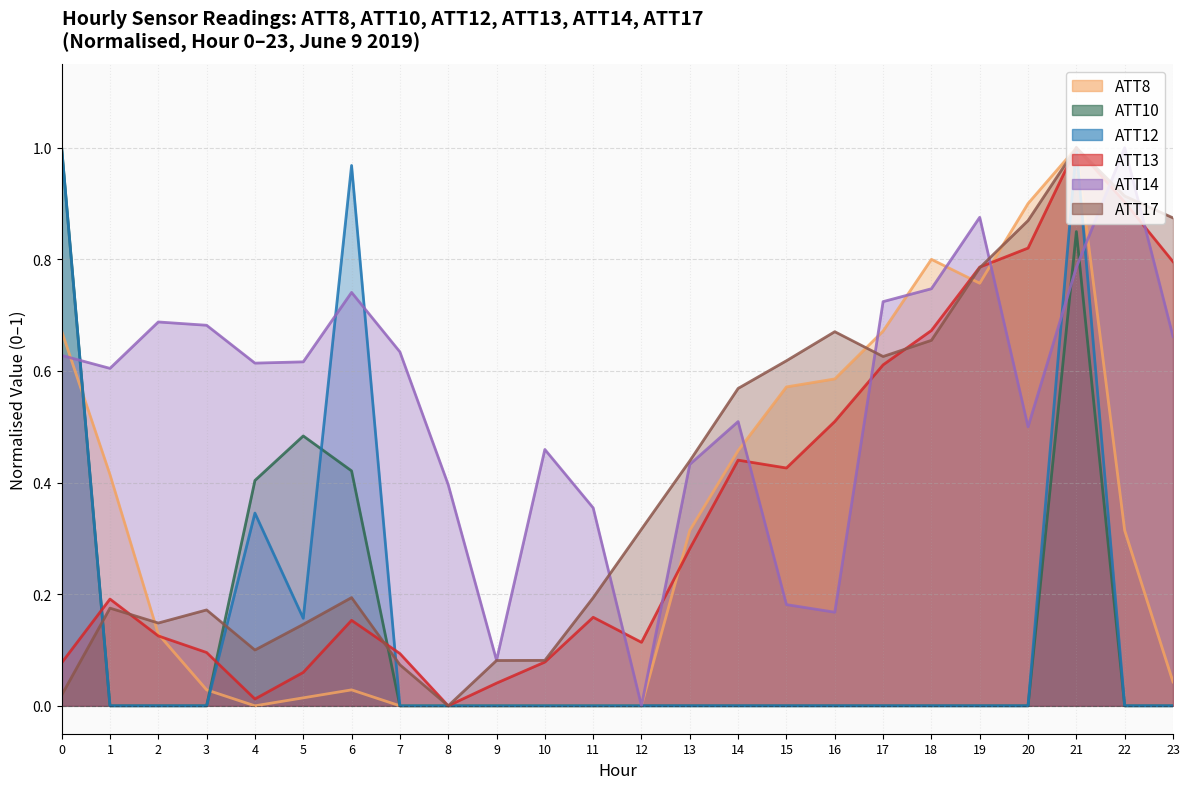

What is the difference between the ATT8 values at 3 and 21?

1.0